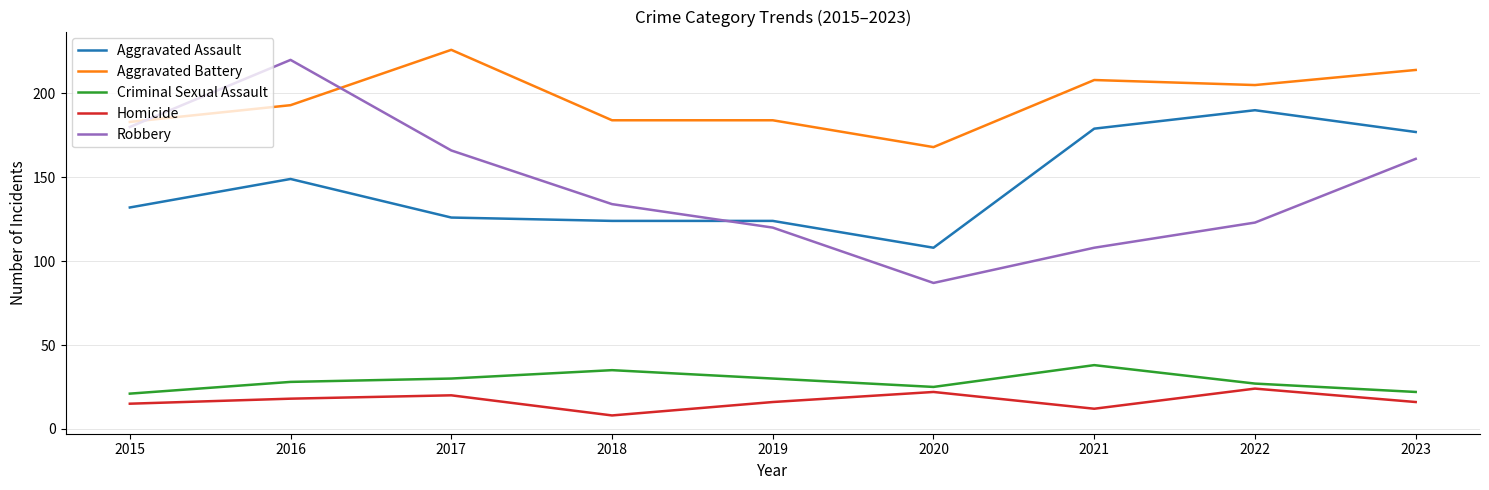

Read the Criminal Sexual Assault value at 2018.

35